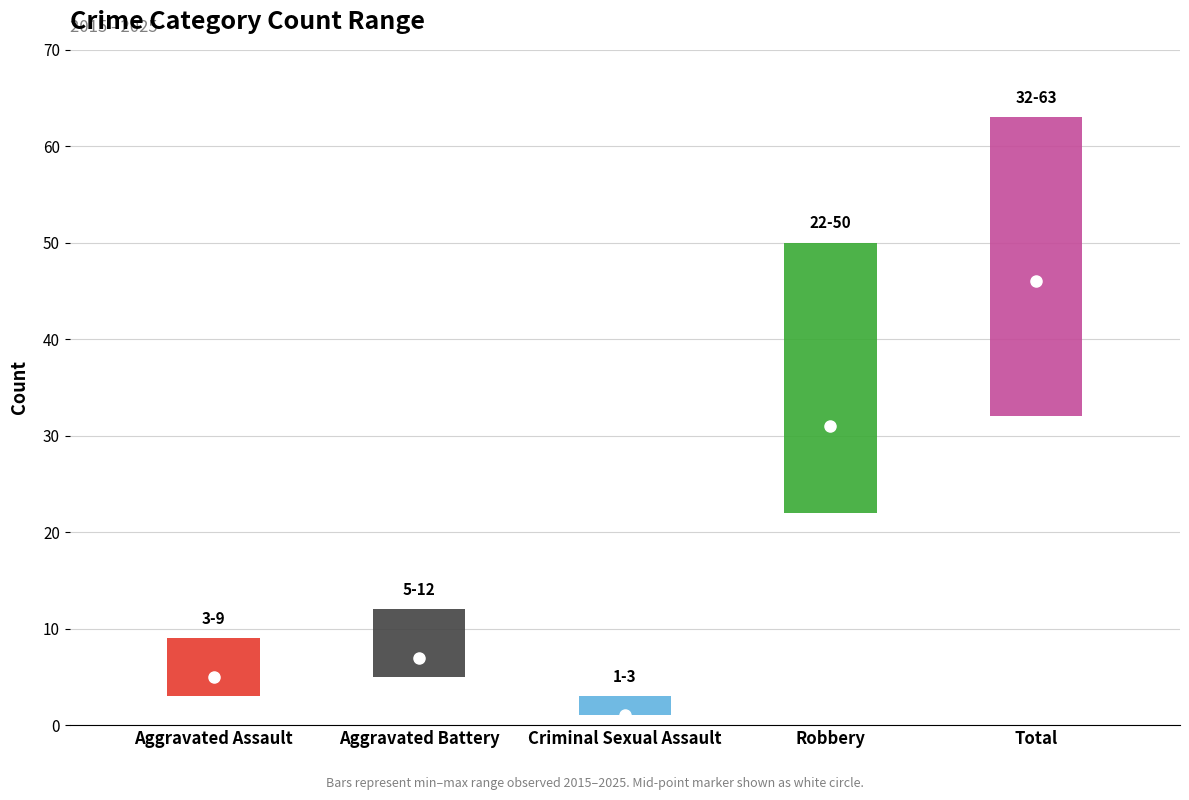

What is the difference between the mid values at Aggravated Assault and Total?

41